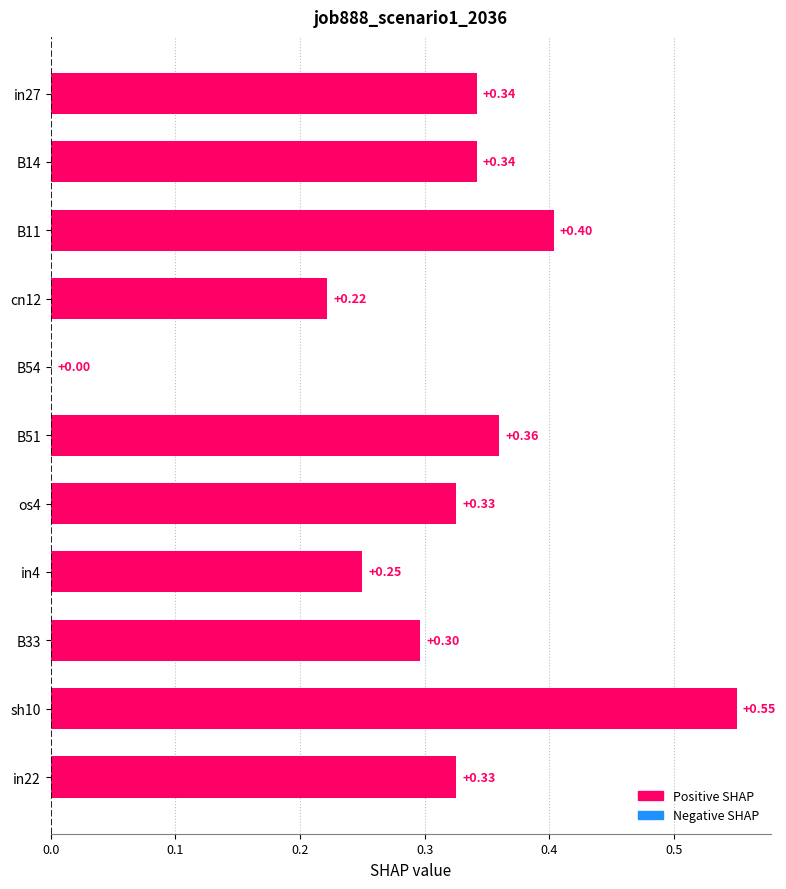

Which has a higher value, B14 or sh10?

sh10